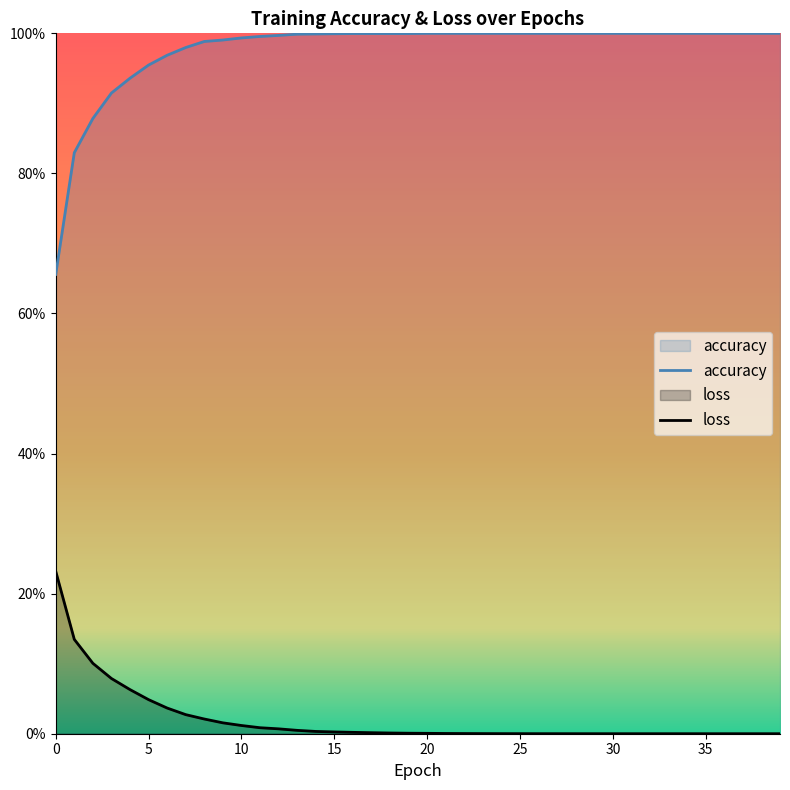

True or false: loss has more than 2 interior local peaks.

False